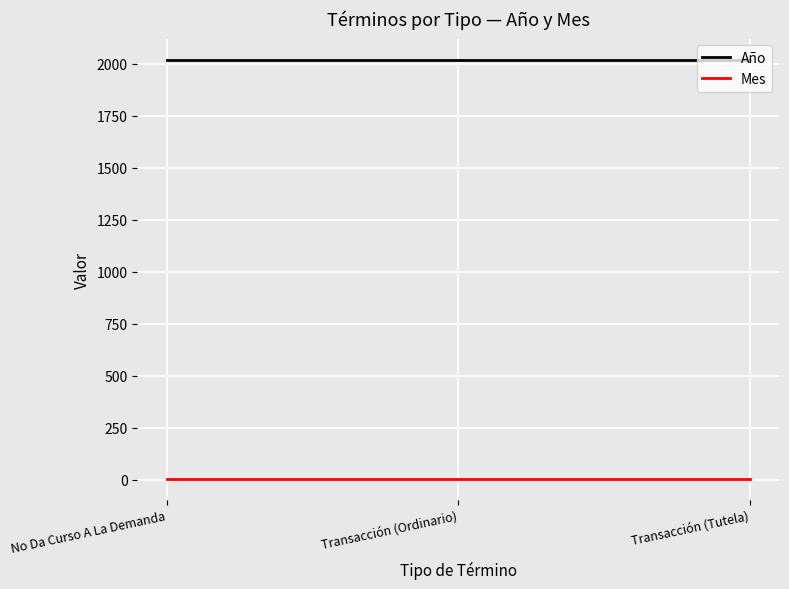

What is the maximum value for Año?

2020